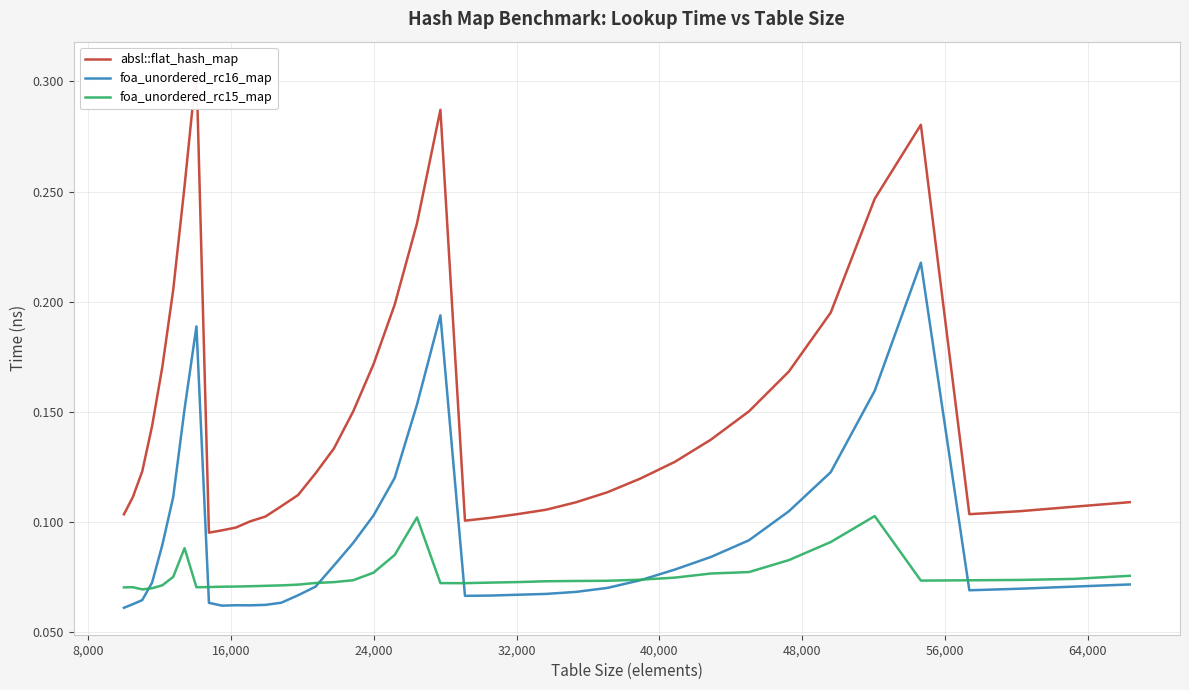

At how many categories does at least one series exceed 0?

40